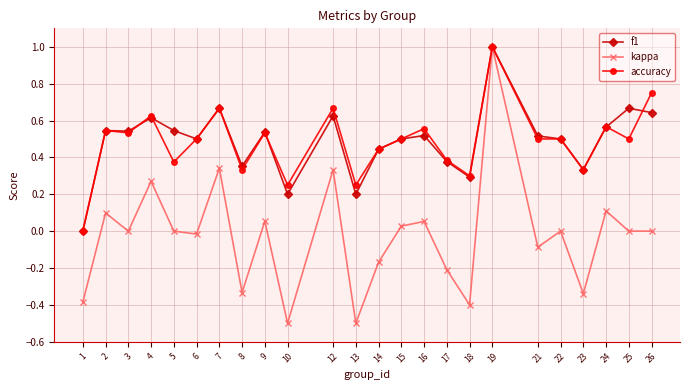

Which series has the widest spread of values?

kappa